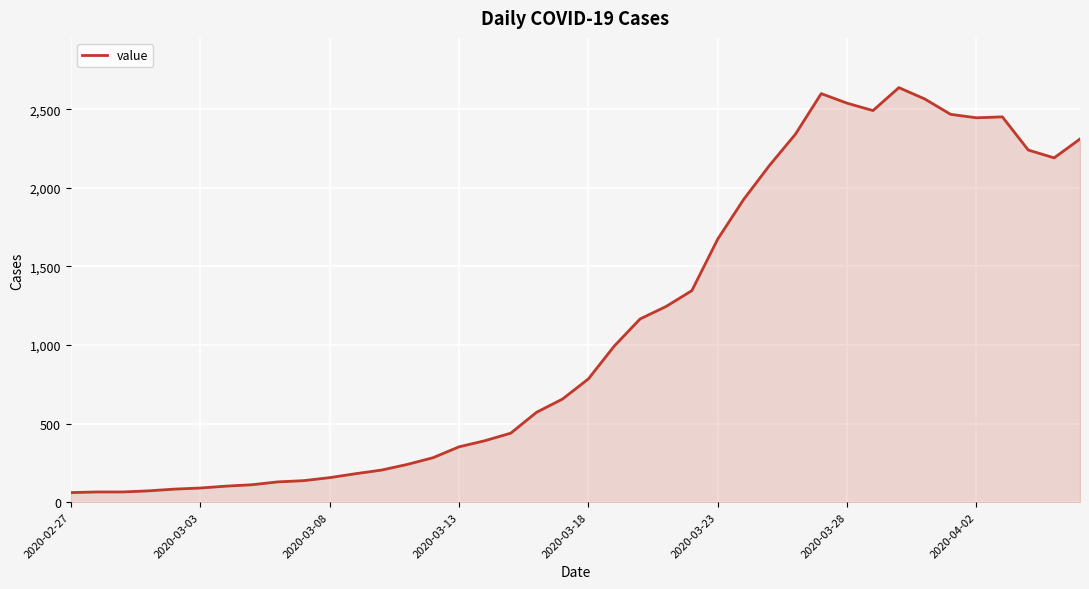

What is the smallest value displayed?

61